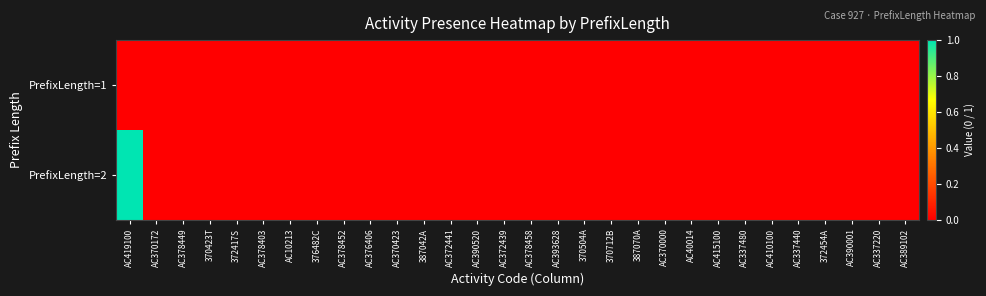

How many series are shown in this chart?

2